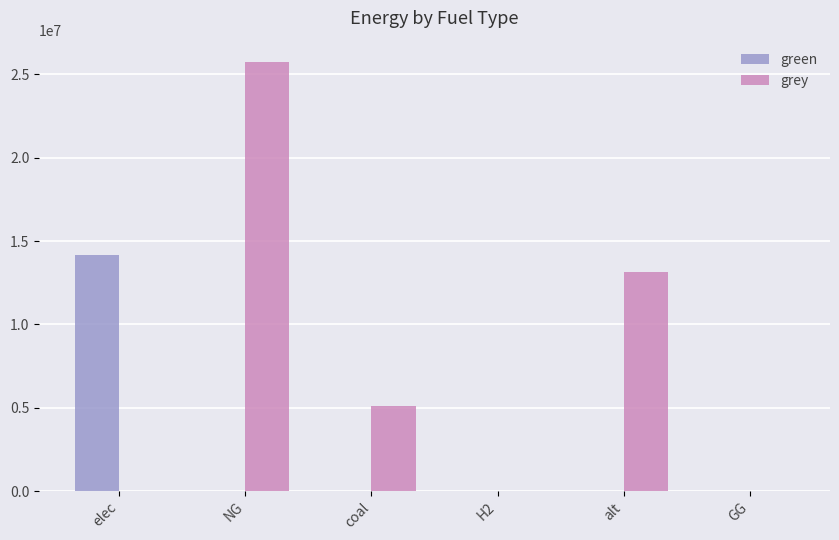

What is the average value of the grey series?

7324011.0